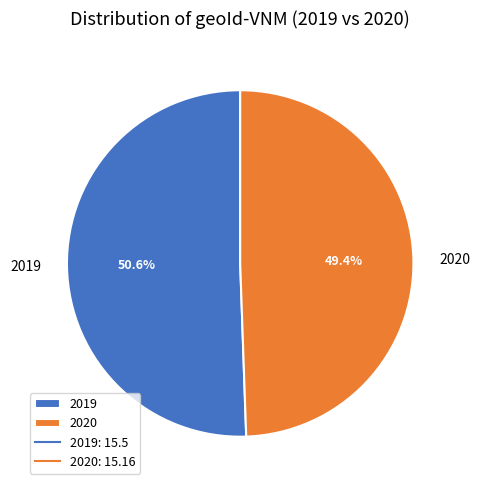

Approximately how many times larger is the value at 2019 compared to 2020?

1.0